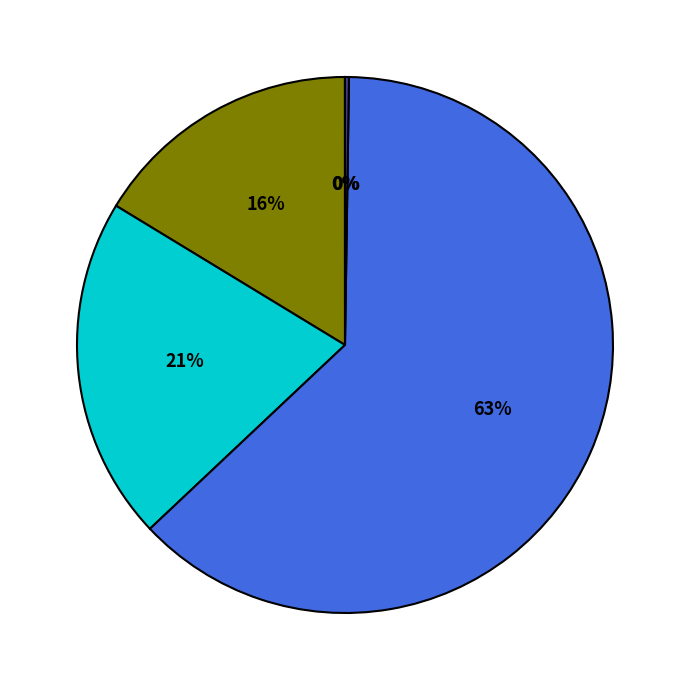

To the nearest percent, what is the average slice percentage?

20%